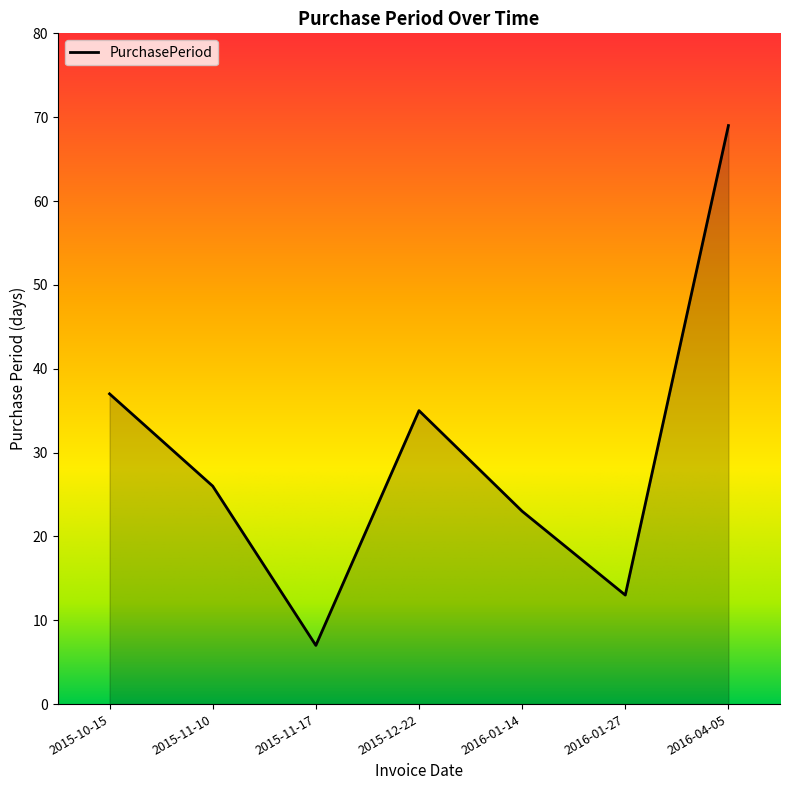

What is the maximum value shown in the chart?

69